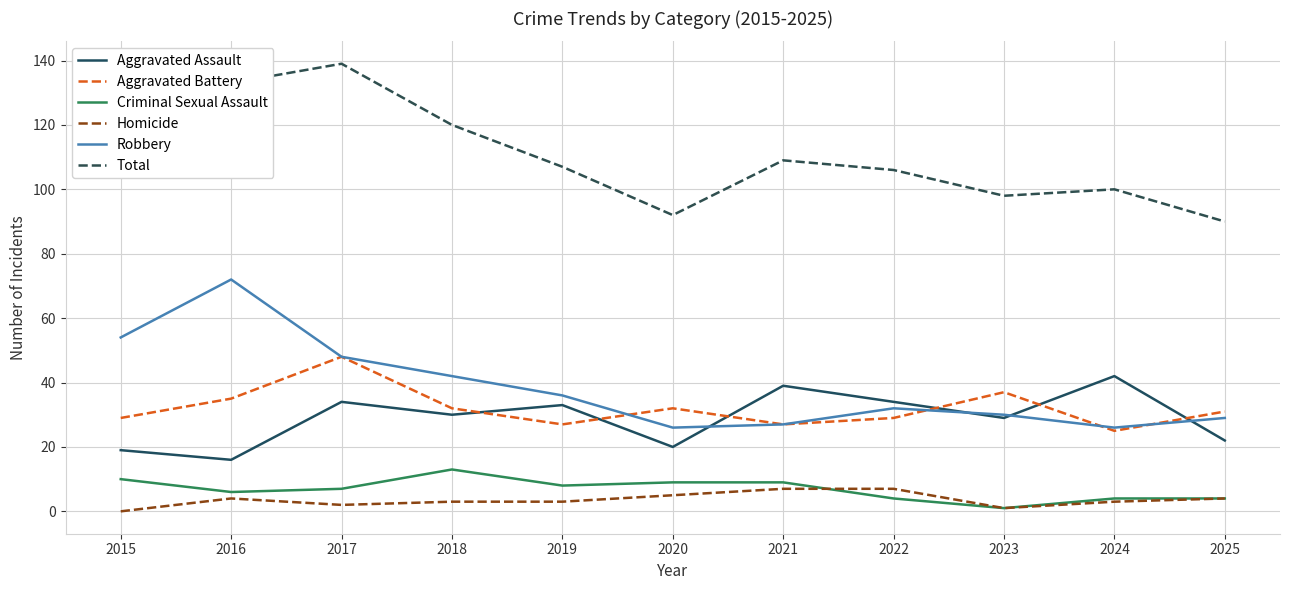

At which label does Aggravated Battery first exceed 31?

2016